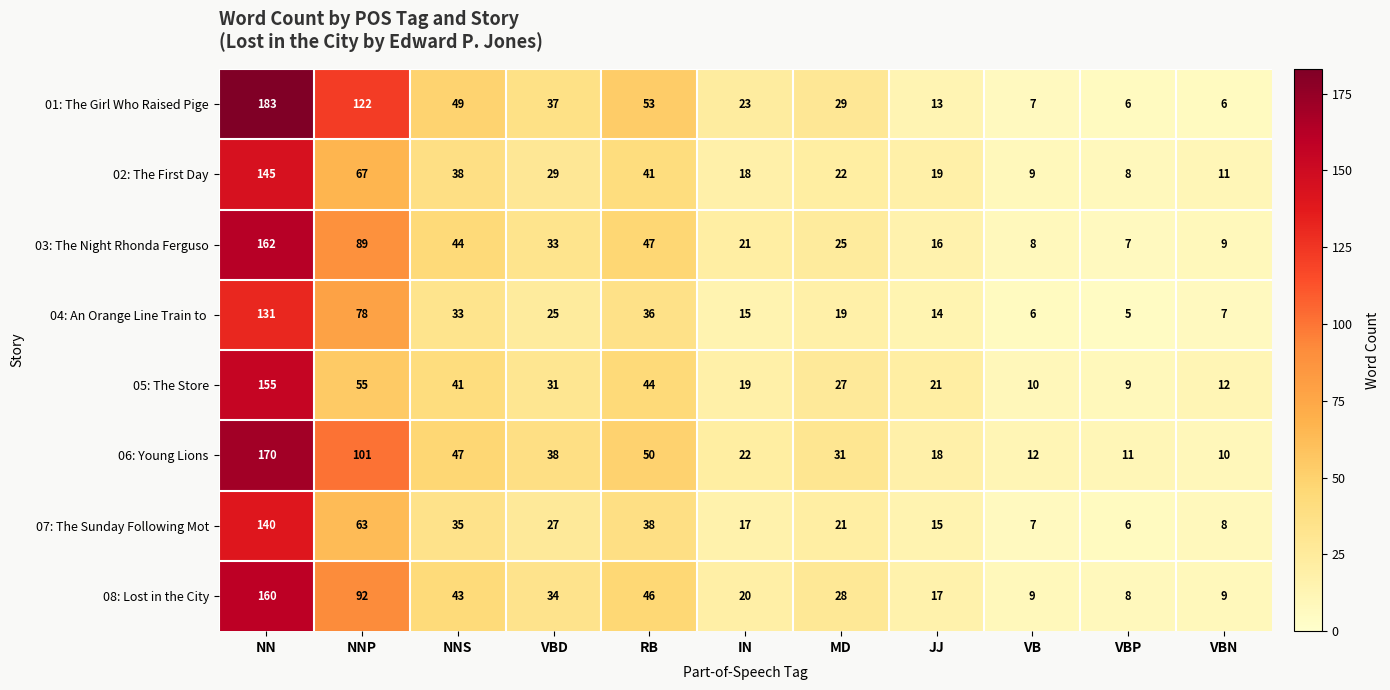

Rank the categories by 03: The Night Rhonda Ferguso value from highest to lowest.

NN, NNP, RB, NNS, VBD, MD, IN, JJ, VBN, VB, VBP